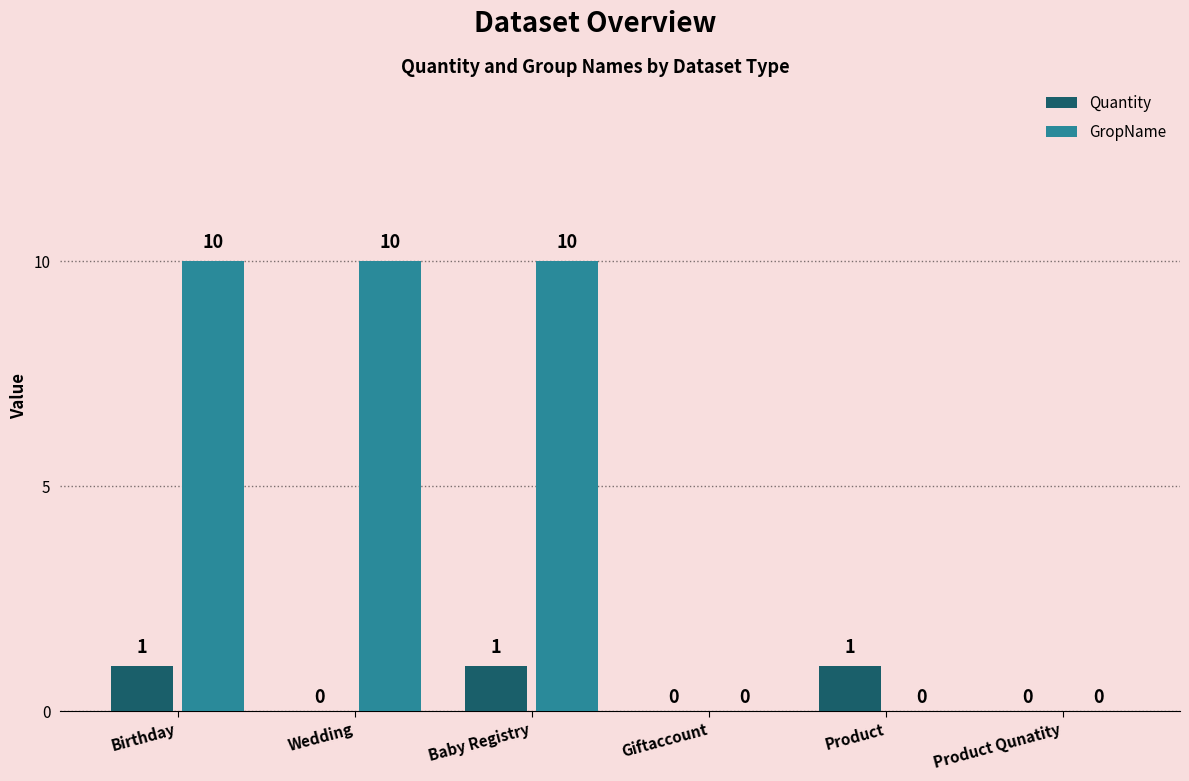

Are the bars grouped side by side (vs. stacked)?

Yes